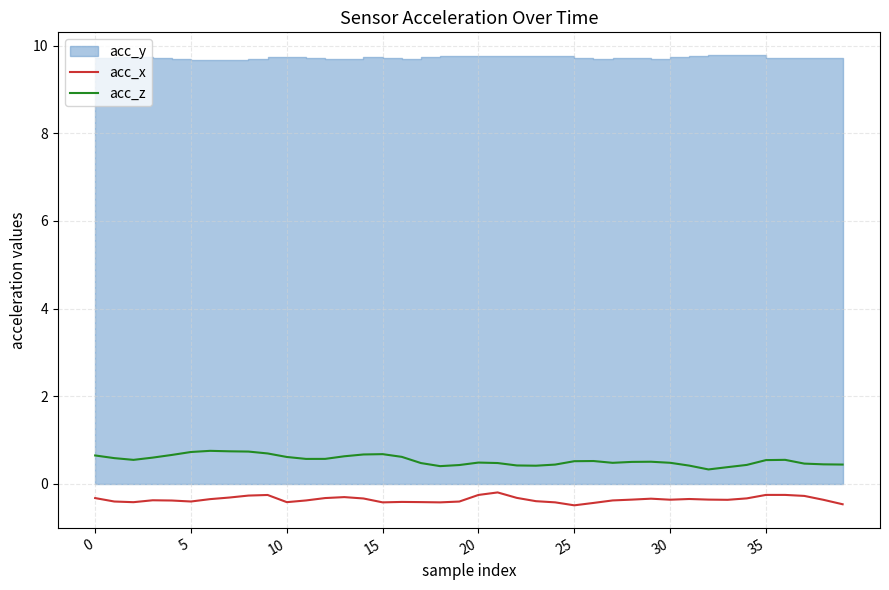

Is the value of acc_z at 0 greater than the value of acc_x at 8?

Yes